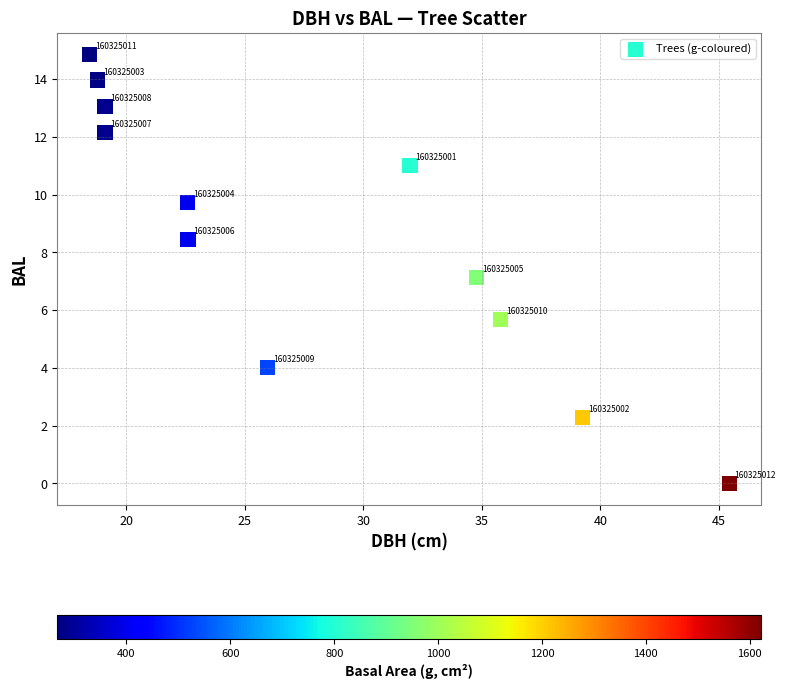

What is the average Y value?

8.5